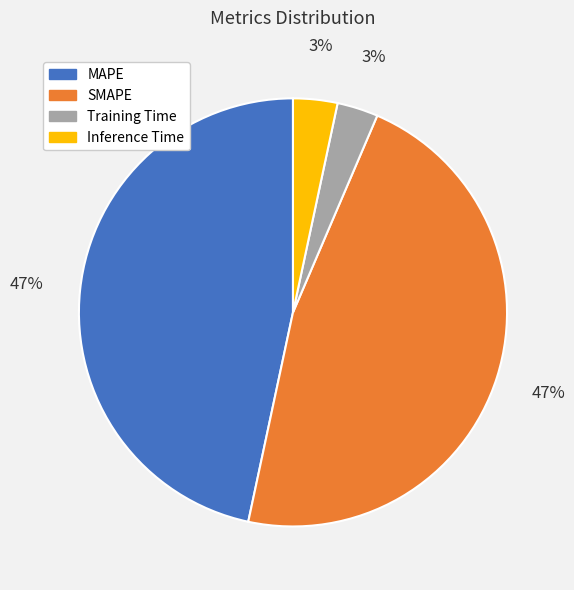

To the nearest percent, what is the difference between the largest and smallest slice percentages?

44%